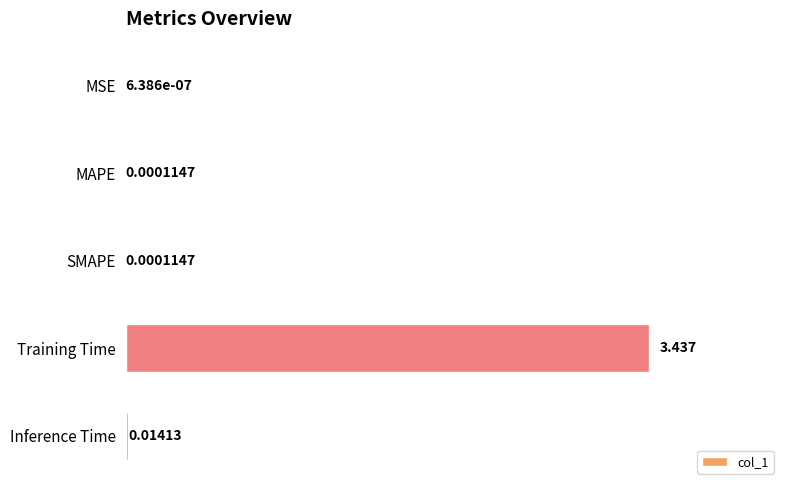

At which label is the value closest to 1?

Inference Time